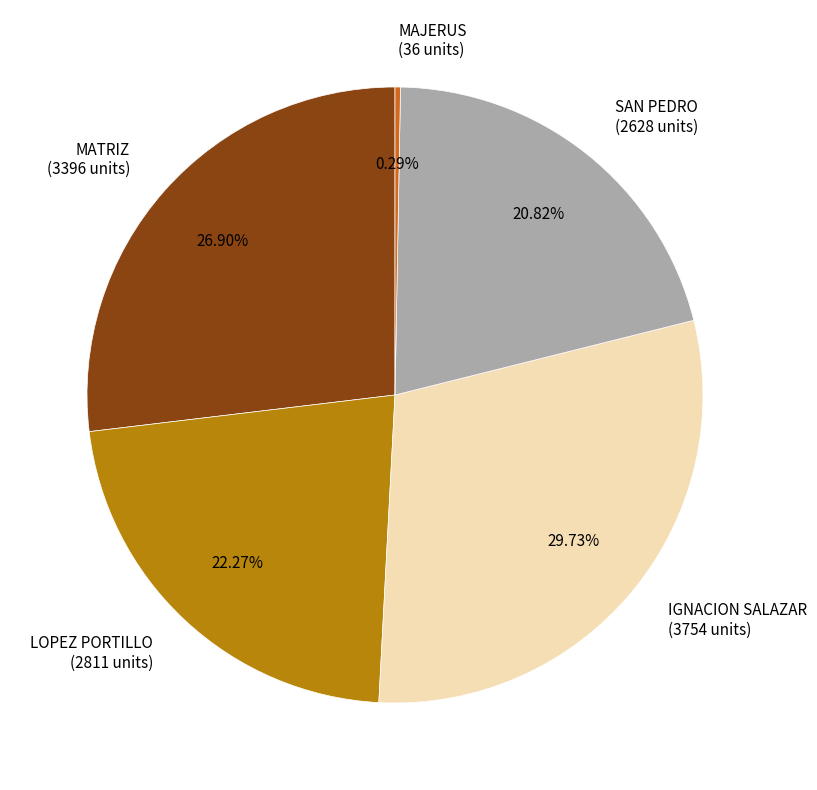

To the nearest percent, what is the average slice percentage?

20%